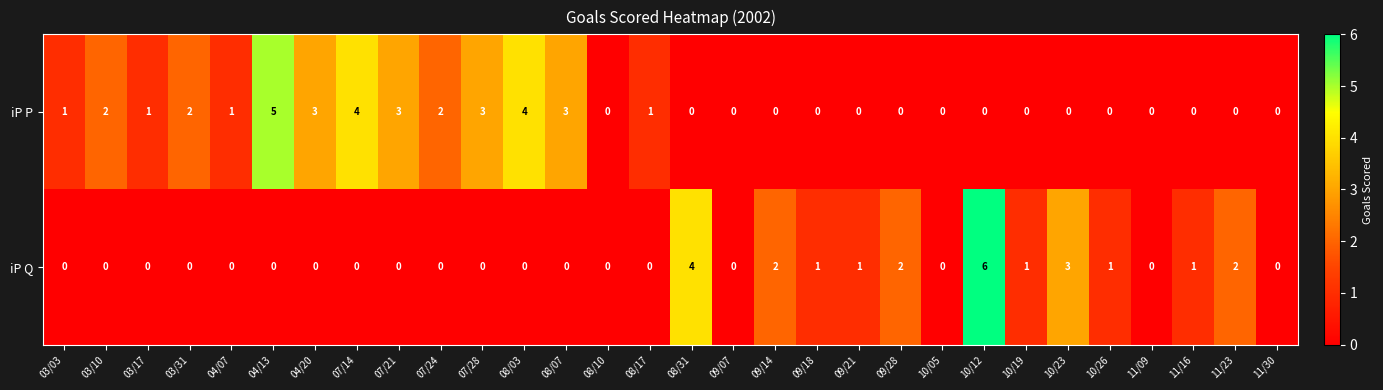

At 08/17, list the series in order from smallest to largest.

iP Q, iP P